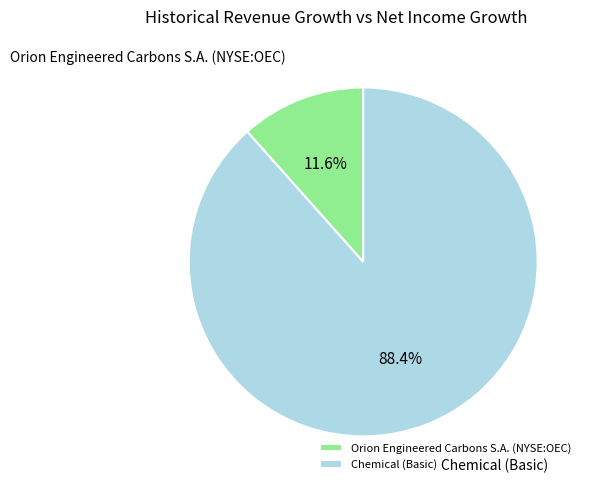

Rank the categories by value from lowest to highest.

Orion Engineered Carbons S.A. (NYSE:OEC), Chemical (Basic)